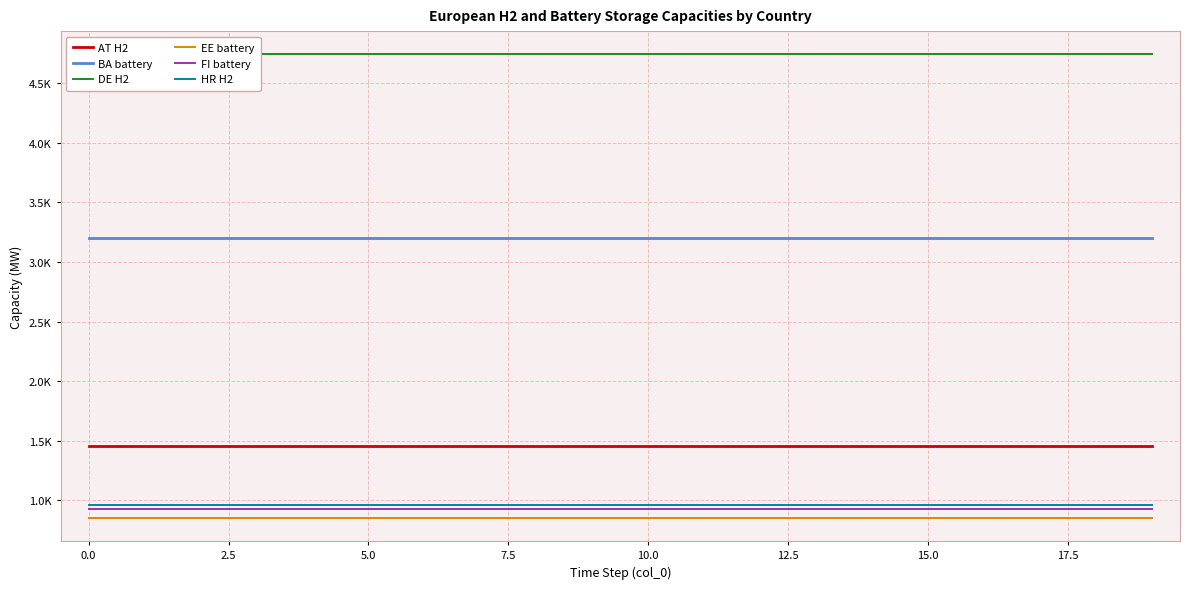

Is the value of EE battery at 19 greater than the value of DE H2 at 20.0?

No